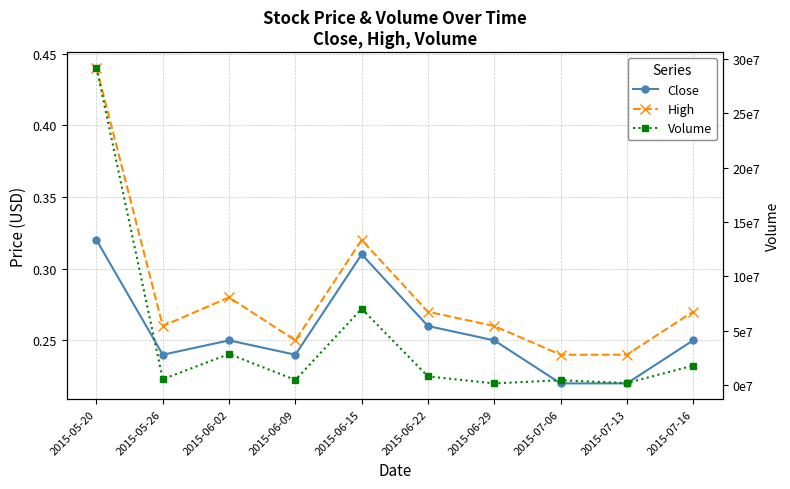

At how many categories does at least one series exceed 100561761?

1